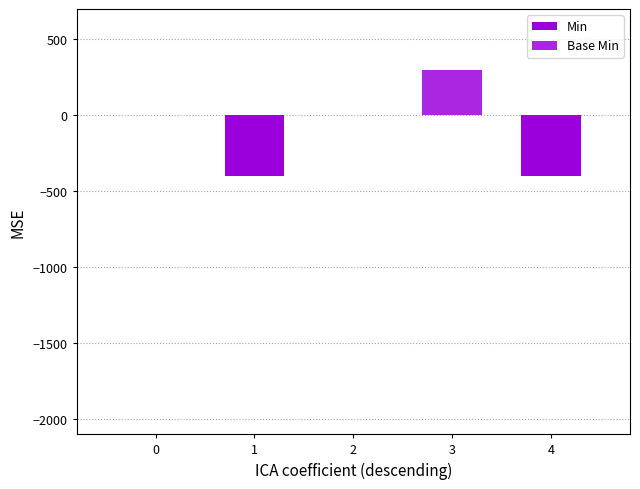

Reading left to right, transcribe all the data shown in this chart.

Min: 0=0	1=-400	2=0	3=0	4=-400
Base Min: 0=0	1=0	2=0	3=300	4=0